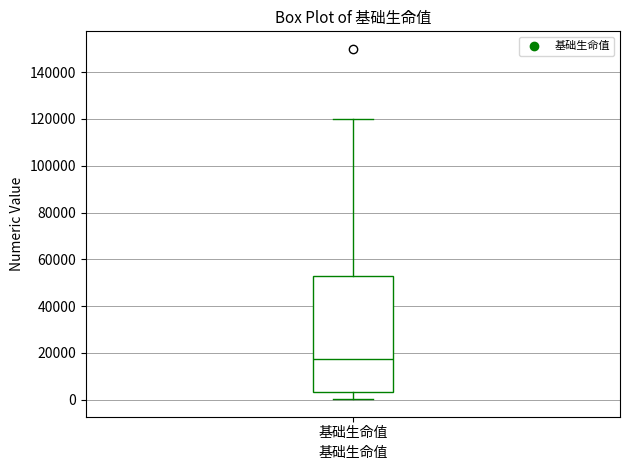

Read this box plot against the y-axis: the position of the median line, the range covered by the box, and the ends of both whiskers. The values are not printed on the chart, so give them approximately, as read against the axis.

median 18000, box 4000 to 54000, whiskers 0 to 120000